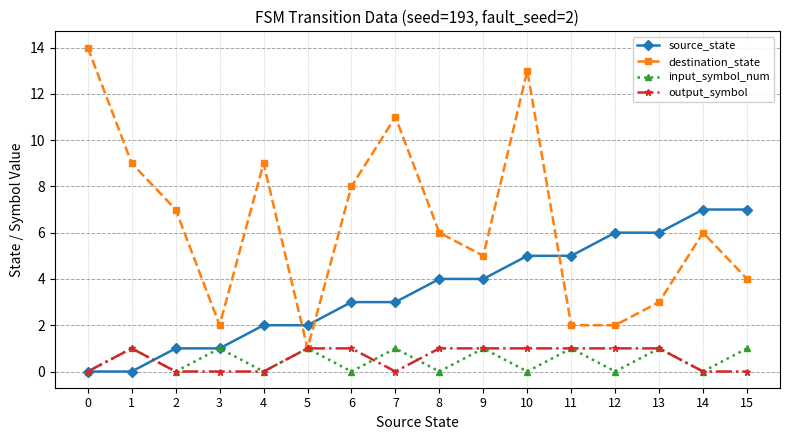

At 6, list the series in order from largest to smallest.

destination_state, source_state, output_symbol, input_symbol_num